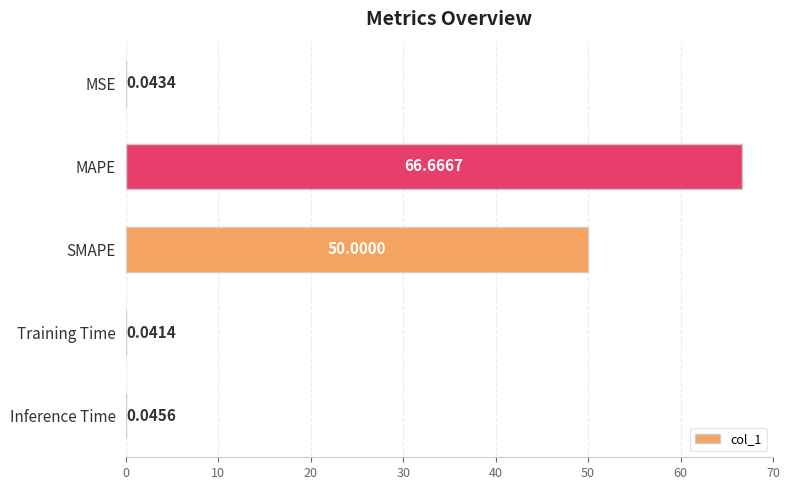

Approximately how many times larger is the value at MAPE compared to SMAPE?

1.3